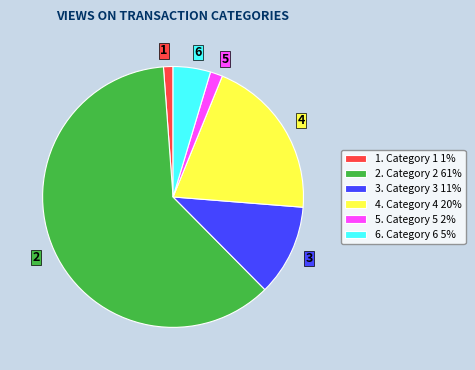

Does any single category account for the majority?

Yes